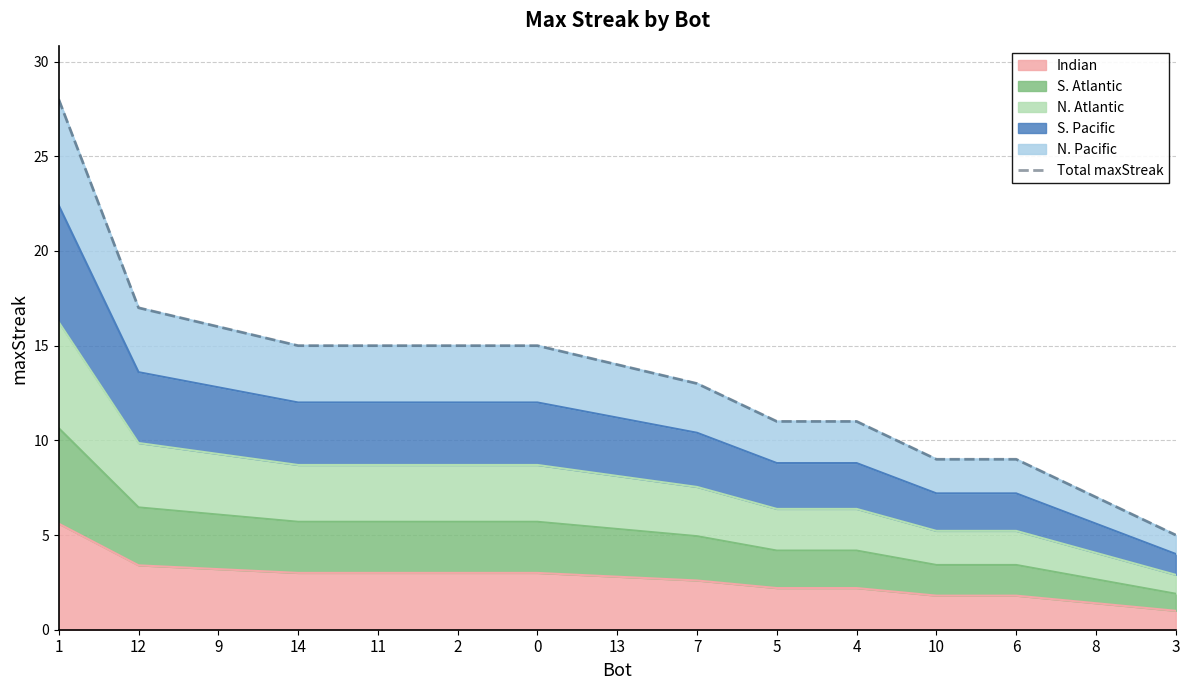

What is the value of the 4th point from the left?

15